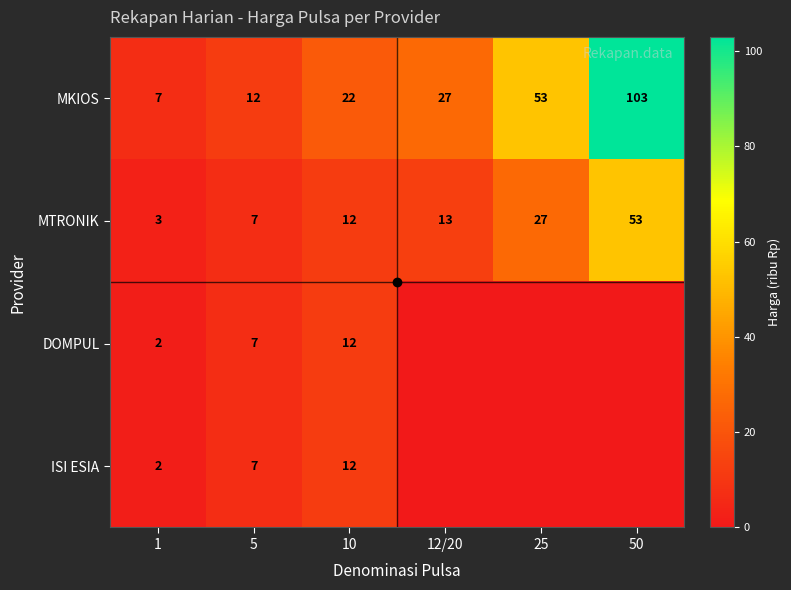

The MKIOS series shows 4 at 5. True or false?

False